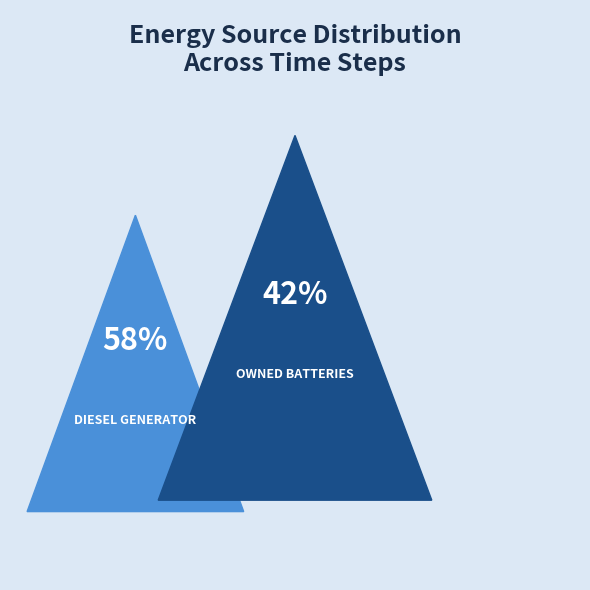

To the nearest percent, what portion does Diesel Generator represent?

58%